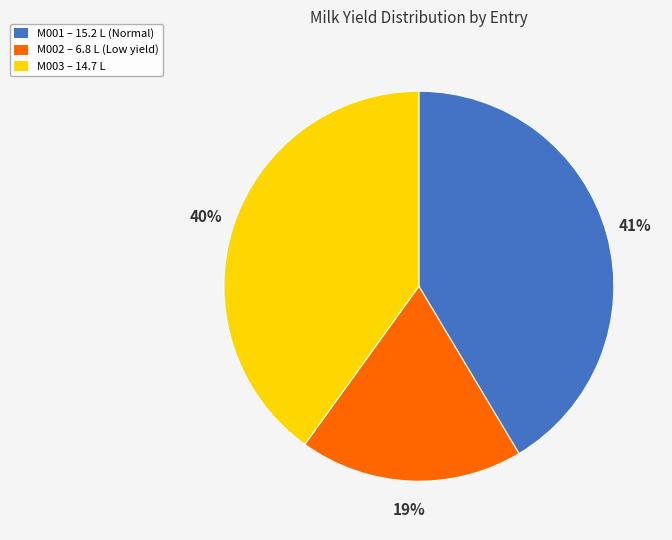

To the nearest percent, what portion does M001 represent?

41%